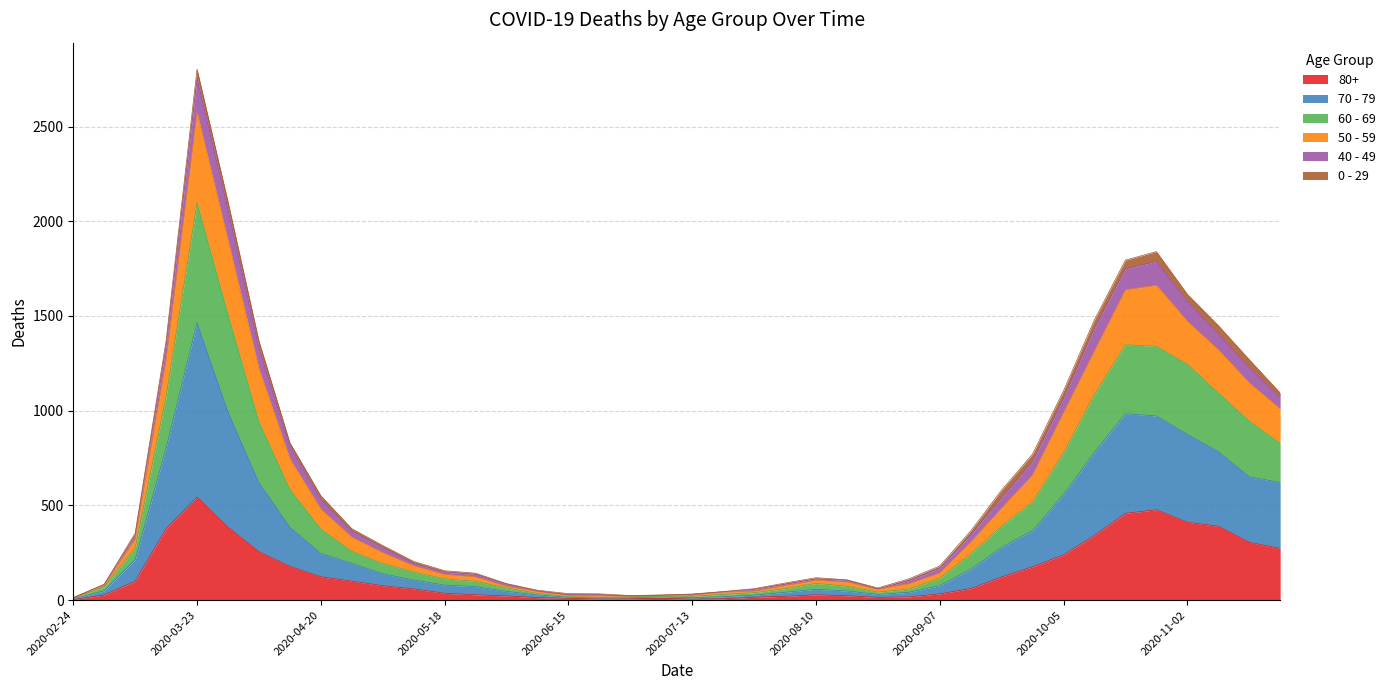

At which category is the sum across all series the highest?

2020-03-23